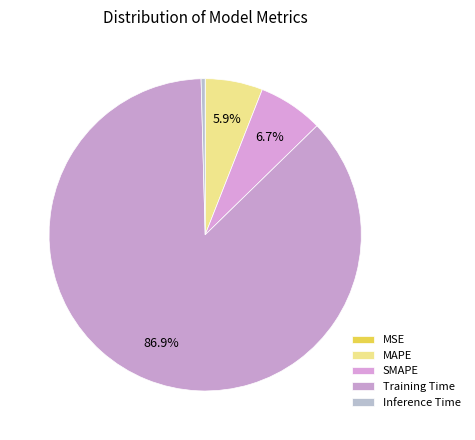

Count the number of slices in the pie.

5